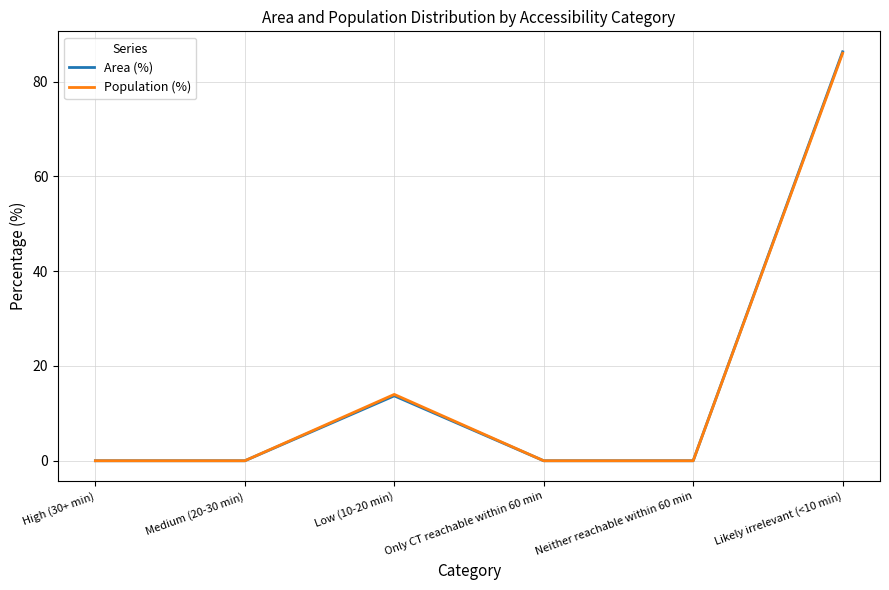

How many lines are shown in the chart?

2